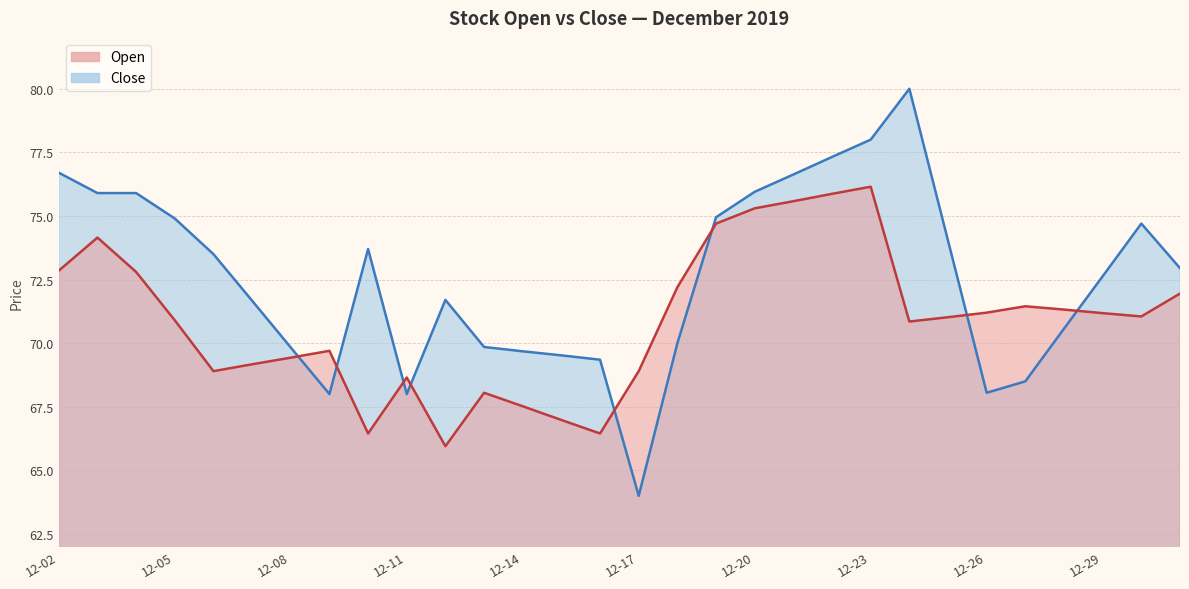

How many series are shown in this chart?

2